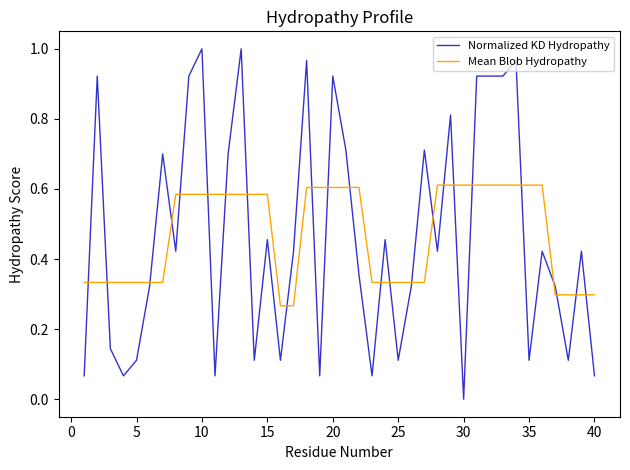

Rank the series by their maximum value, from highest to lowest.

Normalized KD Hydropathy, Mean Blob Hydropathy